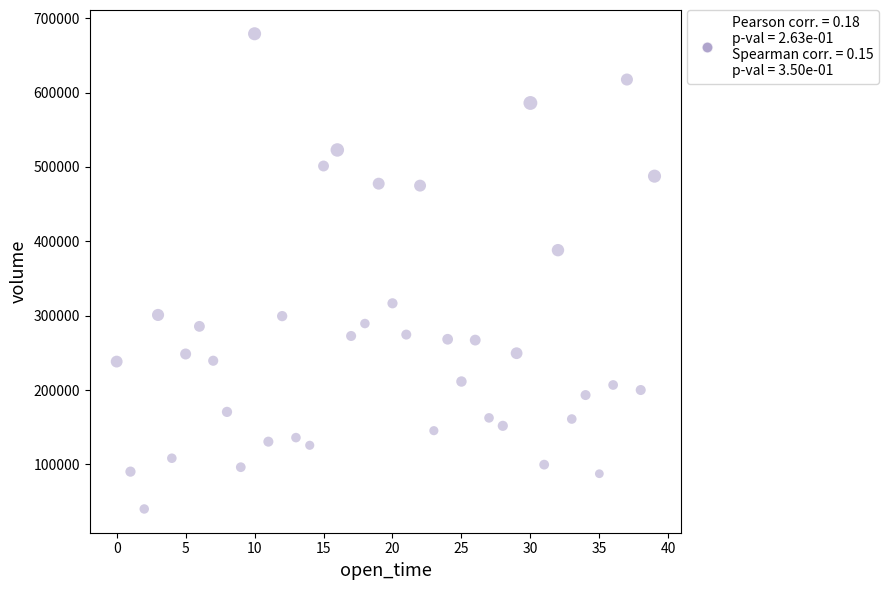

What Y value in the scatter plot is closest to 359601?

388098